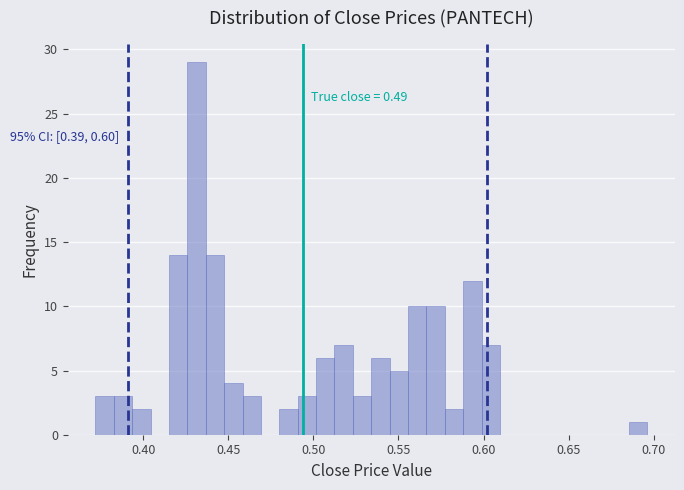

Around what value on the x-axis is the tallest bar? Give the approximate position of its centre, as read against the axis.

0.430